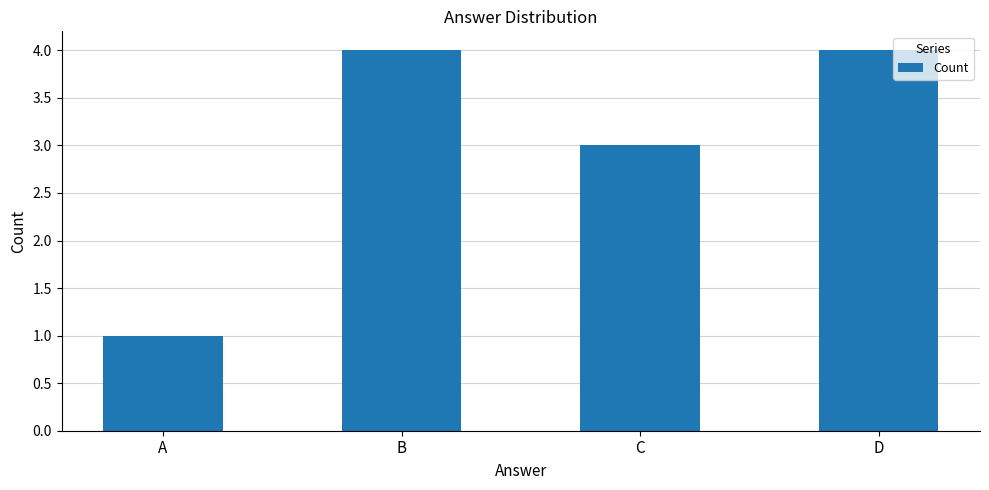

What is the approximate value at D?

4